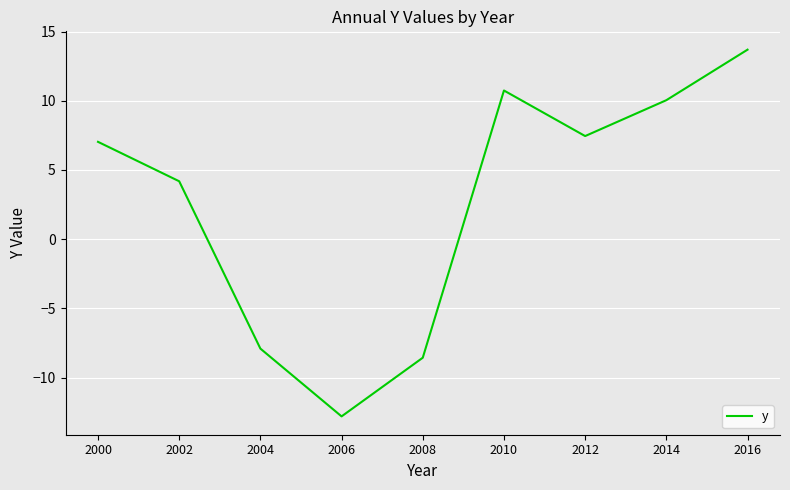

How many values are above zero?

6